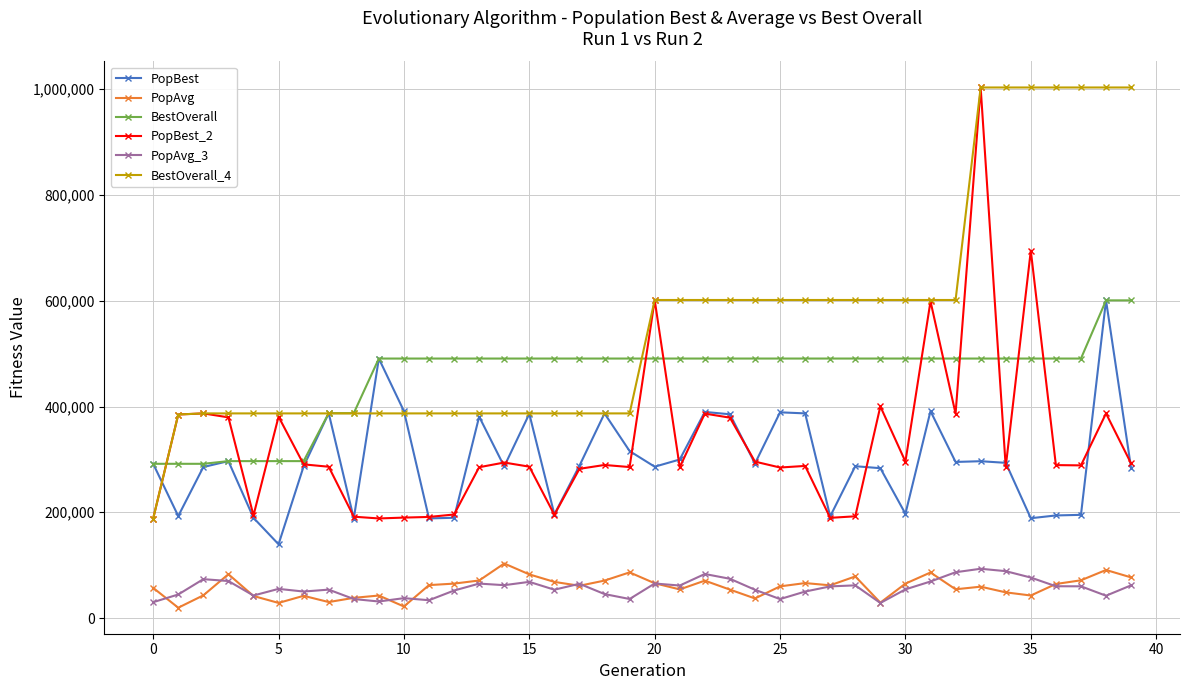

True or false: PopBest and PopAvg_3 intersect in this chart.

False